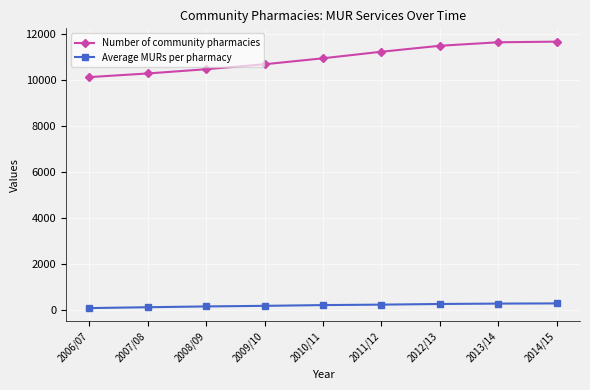

How many data points does each series have?

9